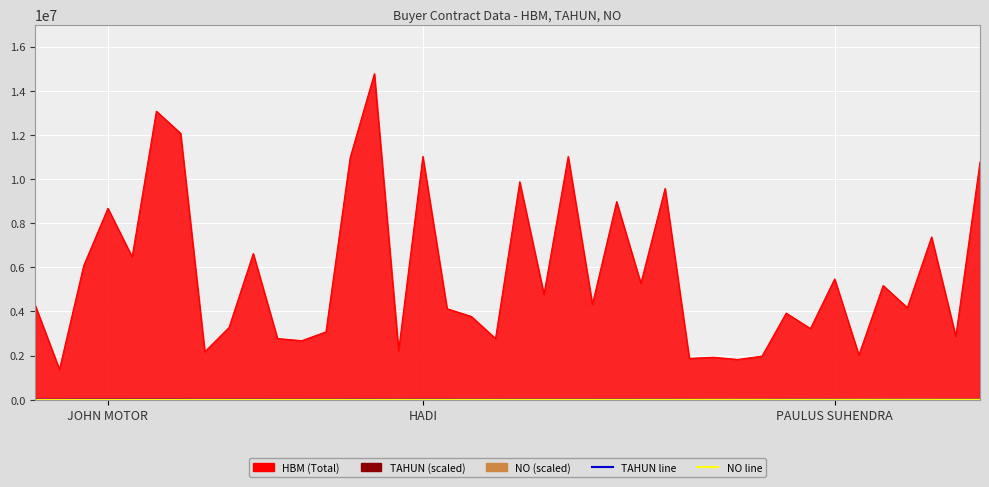

What is the value of the NO line point at the 26th from the left?

7800